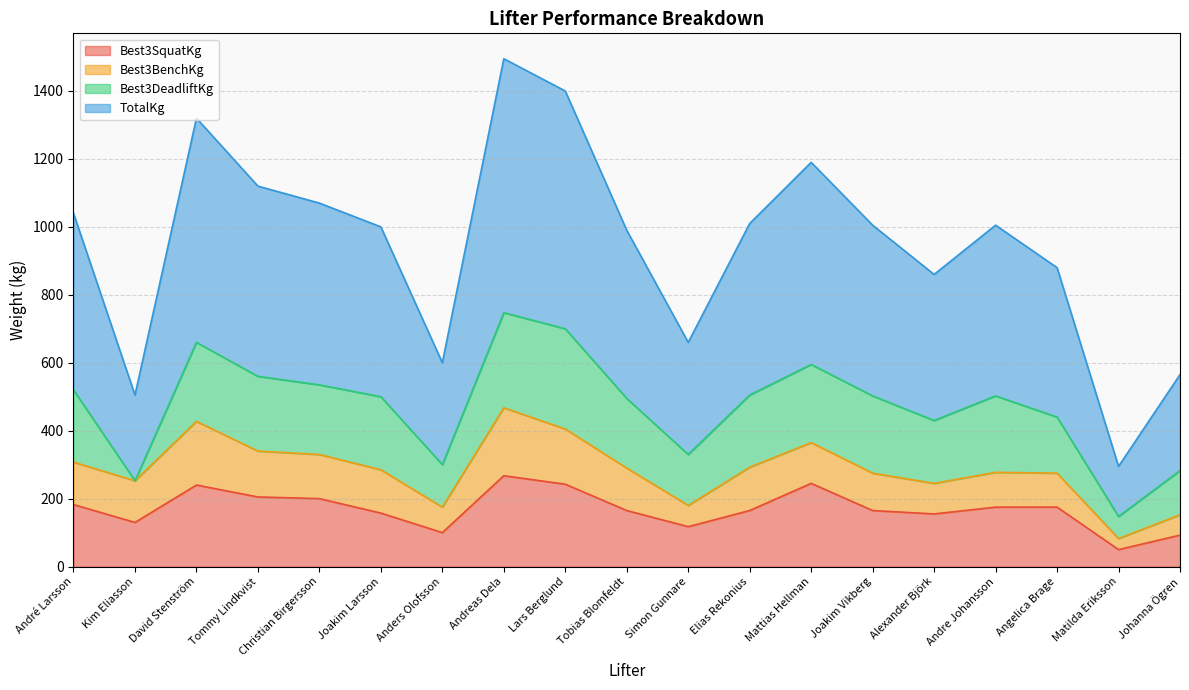

Which category has the lowest value in the Best3SquatKg series?

Matilda Eriksson